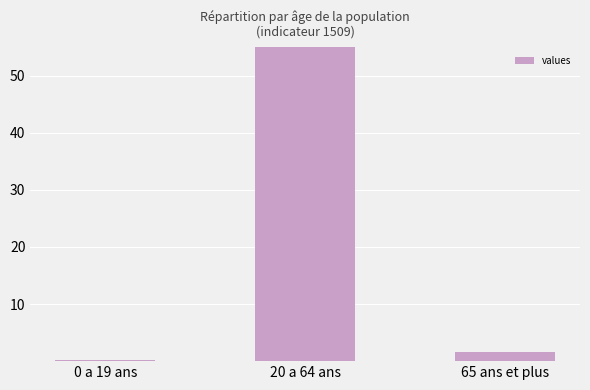

List the labels in order of value, smallest first.

0 a 19 ans, 65 ans et plus, 20 a 64 ans